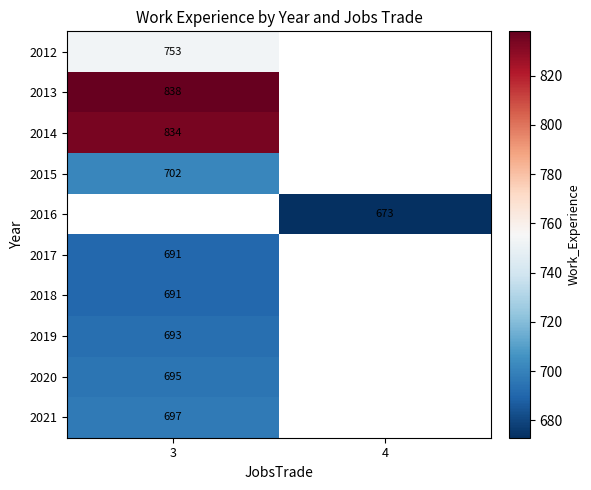

The value of 2012 at 3 is 1074. True or false?

False